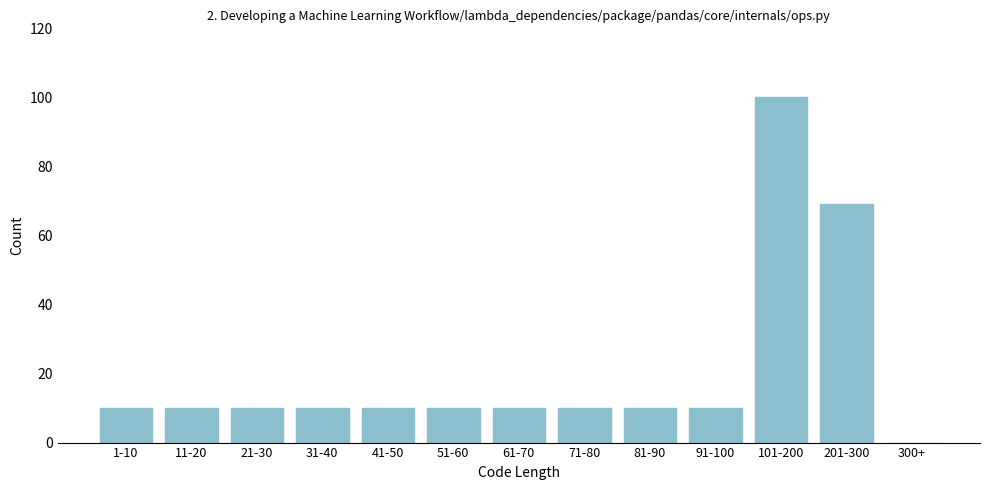

Reading right to left, list all the values displayed in this chart.

300+=0	201-300=69	101-200=100	91-100=10	81-90=10	71-80=10	61-70=10	51-60=10	41-50=10	31-40=10	21-30=10	11-20=10	1-10=10